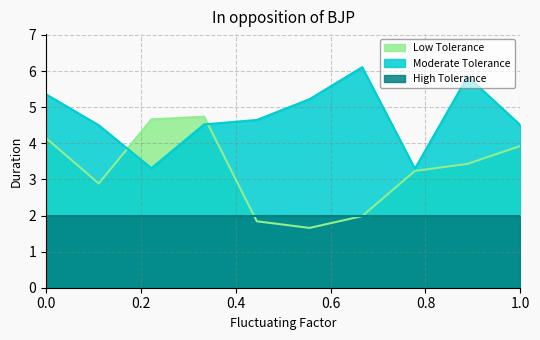

What is the approximate value of Moderate Tolerance at 1.0?

4.5